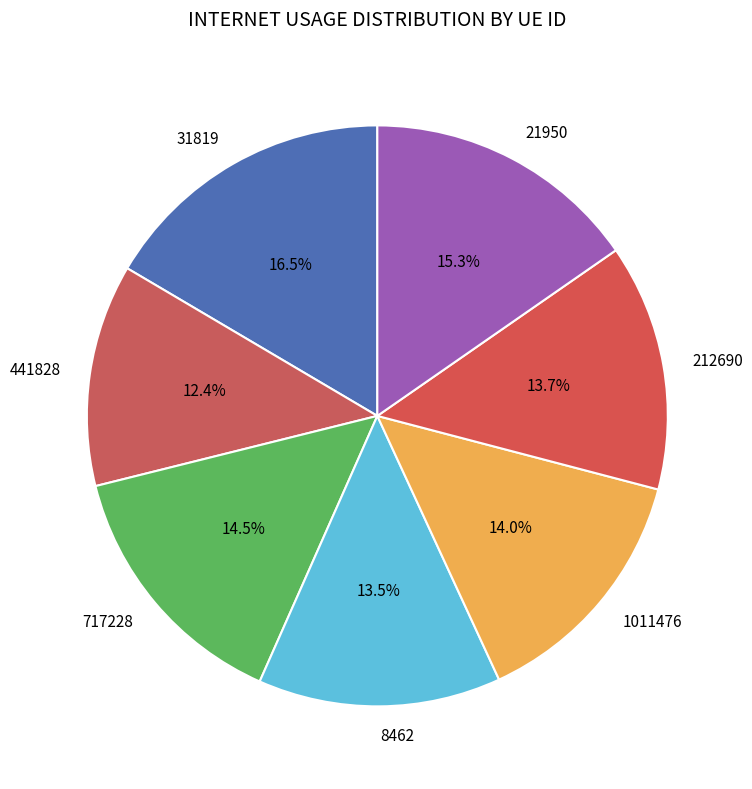

To the nearest percent, what is the combined percentage of 1011476 and 21950?

29%